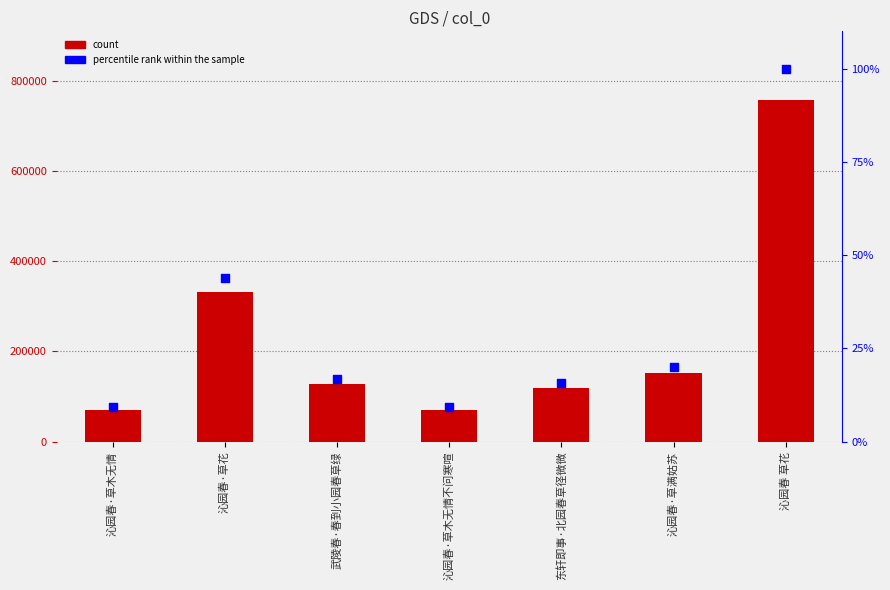

Which series reaches the minimum Y coordinate?

percentile rank within the sample